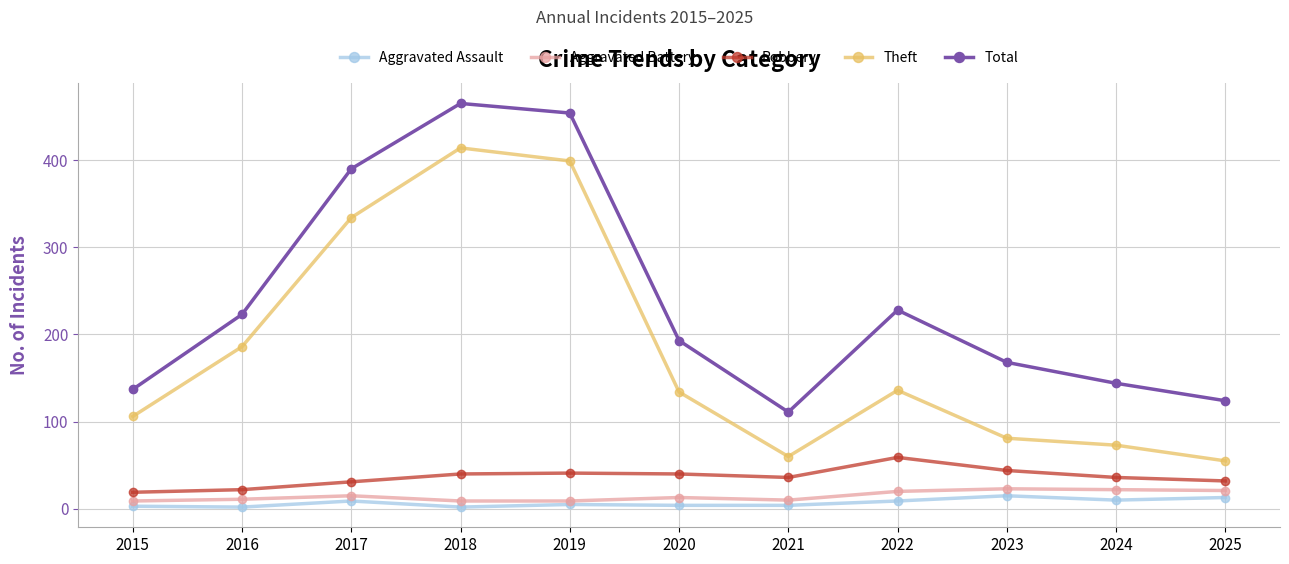

What is the difference between the highest and lowest values at 2024?

134